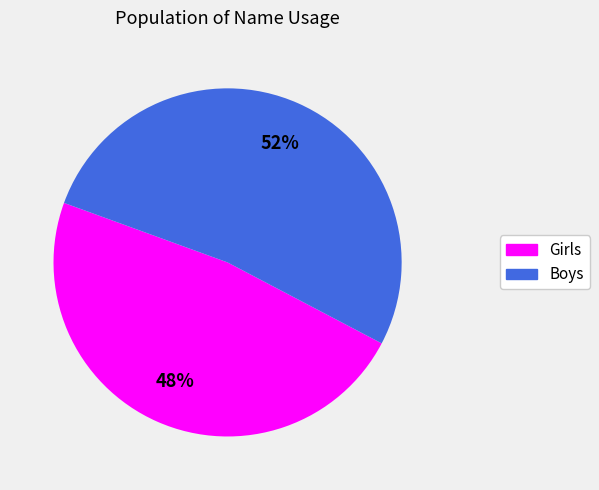

Which category accounts for the majority?

Boys